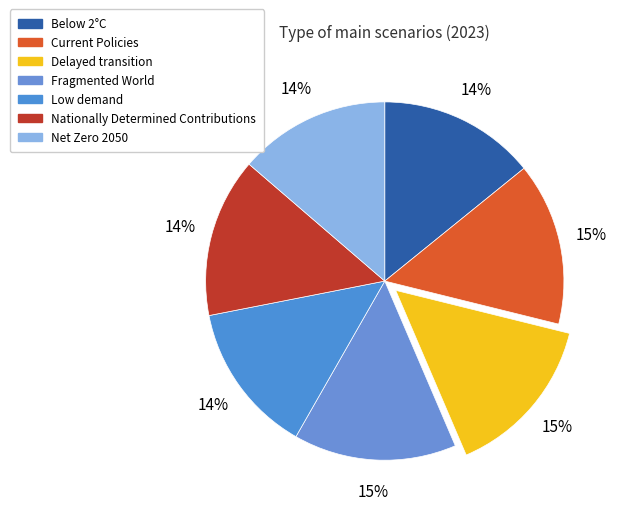

The Below 2°C slice represents 9% of the pie. True or false?

False